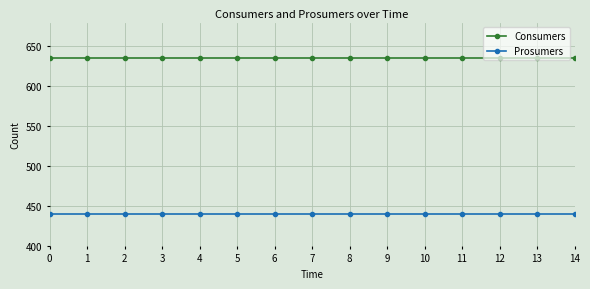

Does the chart display data point markers on the line(s)?

Yes